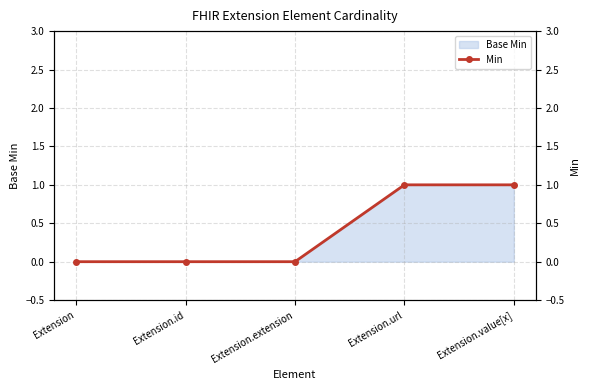

Reading left to right, extract all data points from this chart.

Extension=0	Extension.id=0	Extension.extension=0	Extension.url=1	Extension.value[x]=1